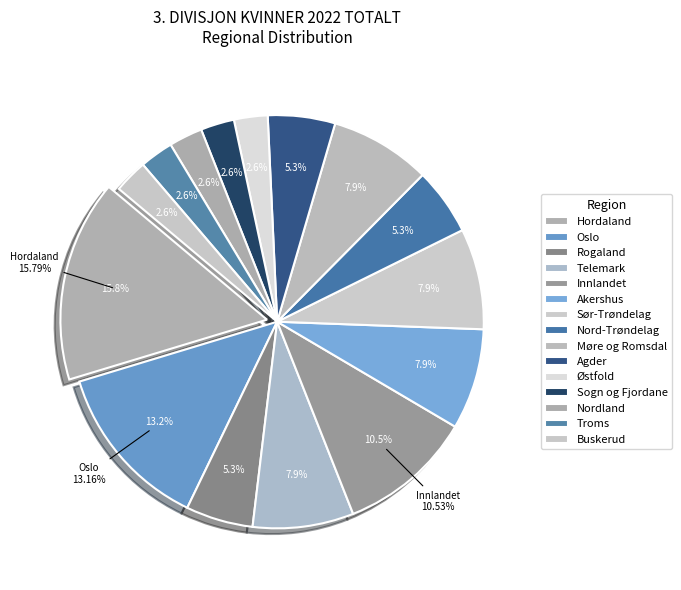

To the nearest percent, what is the combined percentage of Nord-Trøndelag and Hordaland?

21%